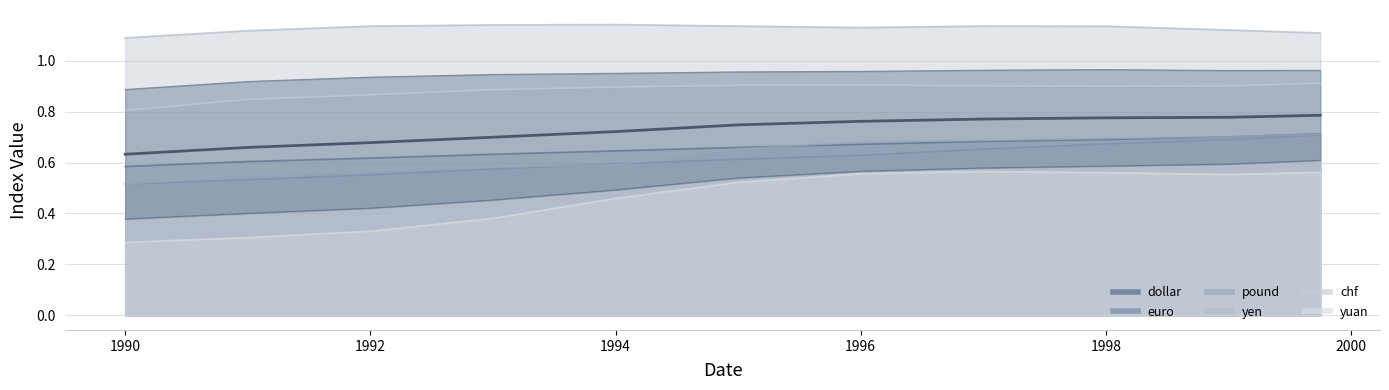

Does the chart have visible grid lines?

Yes